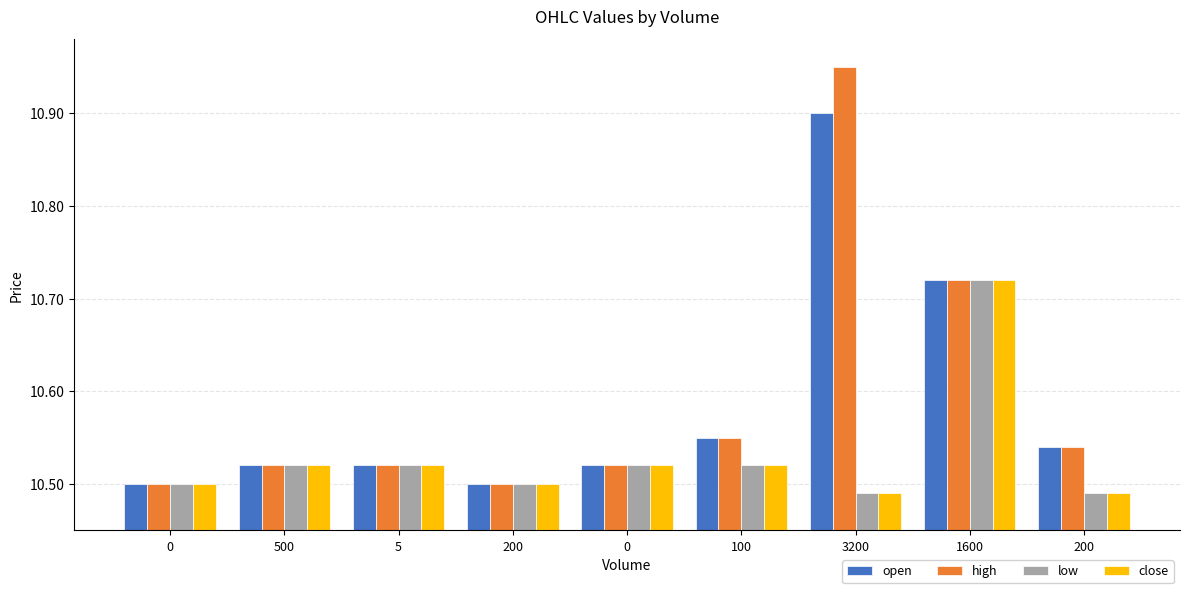

What is the label of the 3rd bar from the right?

3200